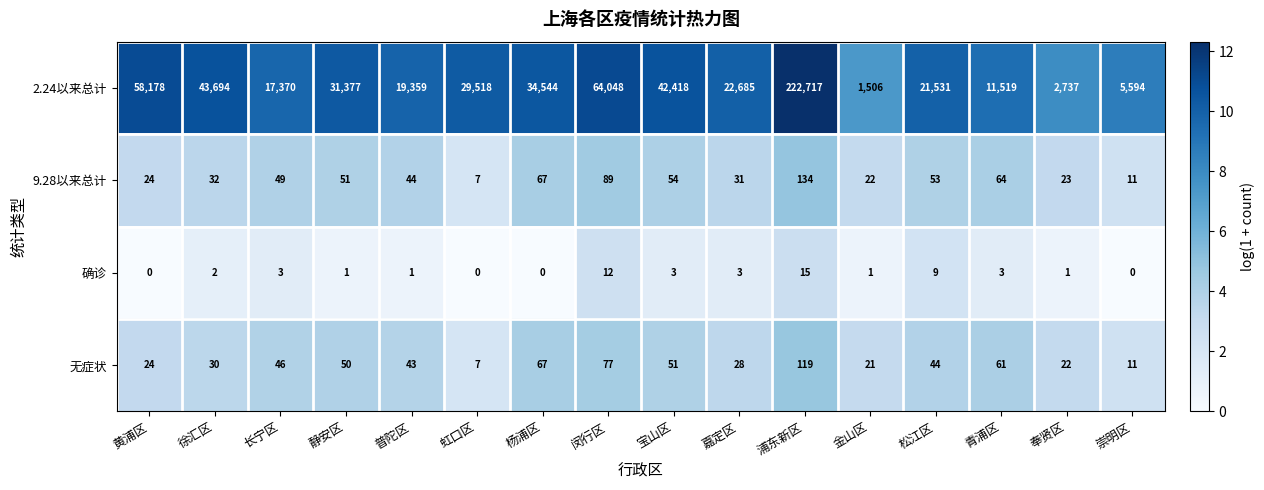

Where is 9.28以来总计 nearest to the value 70?

杨浦区